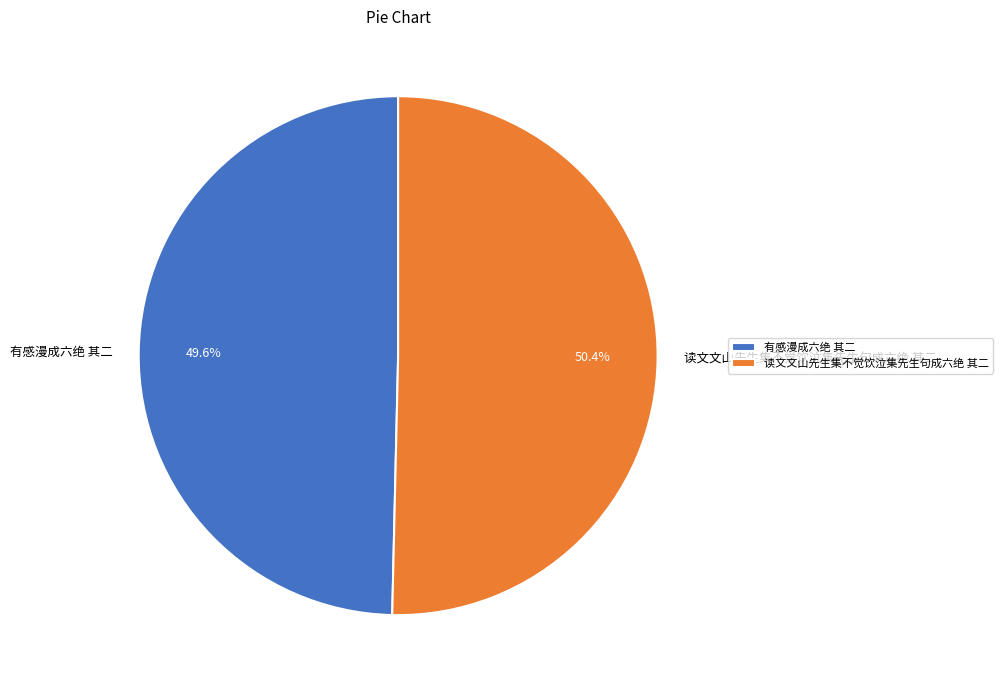

To the nearest percent, what is the difference between the largest and smallest slice percentages?

1%